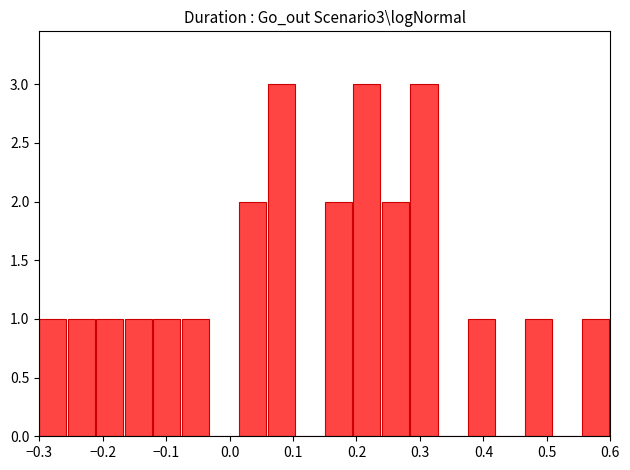

How tall is the bar that spans -0.210 to -0.165 on the x-axis? Neither the bar edges nor the heights are printed on the chart, so give them approximately, as read against the axes.

1